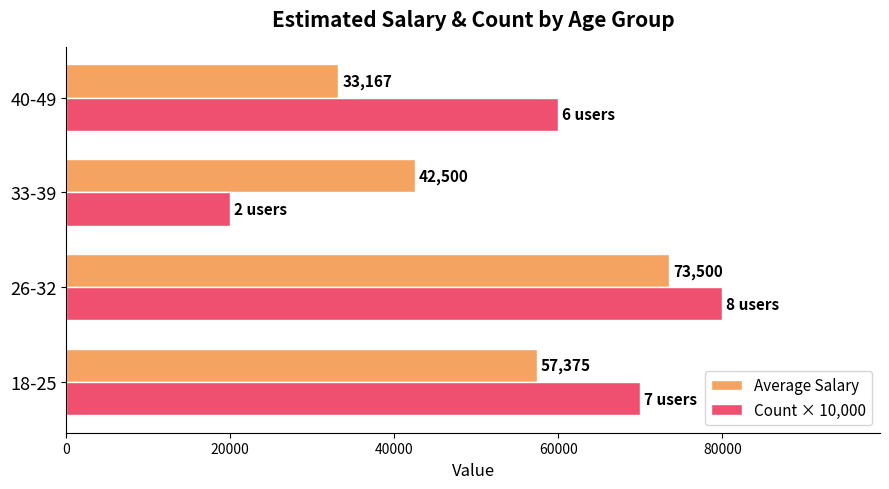

How many Count × 10,000 values are between 60000 and 80000?

3